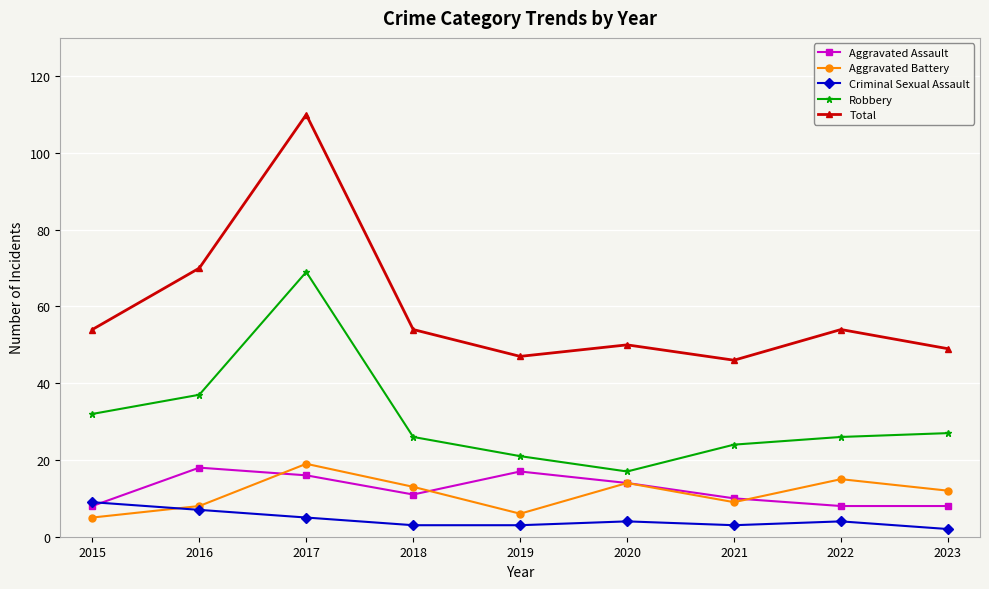

True or false: Robbery and Aggravated Assault intersect in this chart.

False